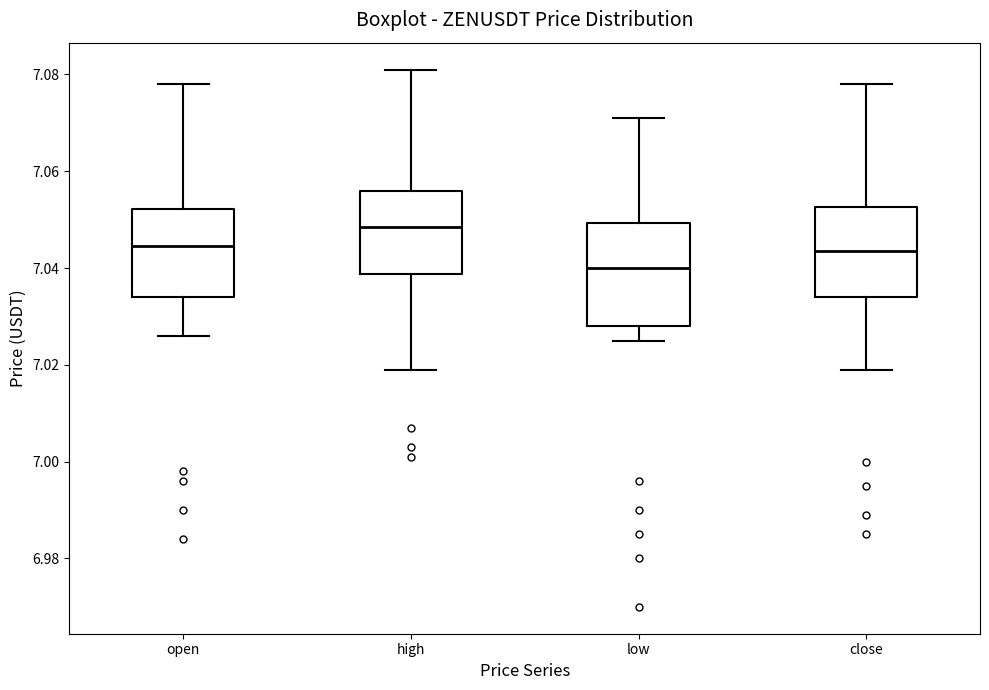

Which box's median line is the highest?

high